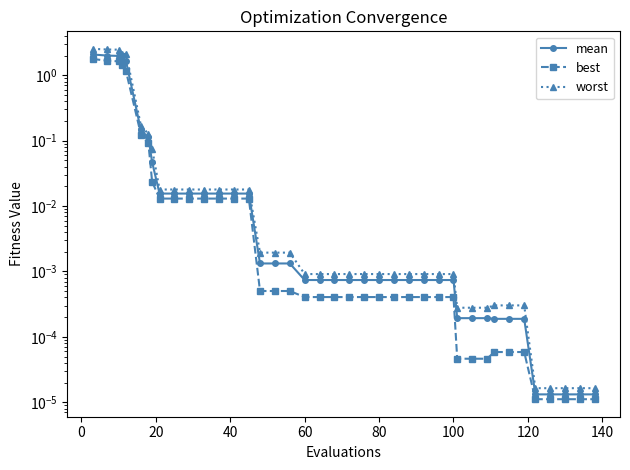

What is the highest value of the best series?

1.8